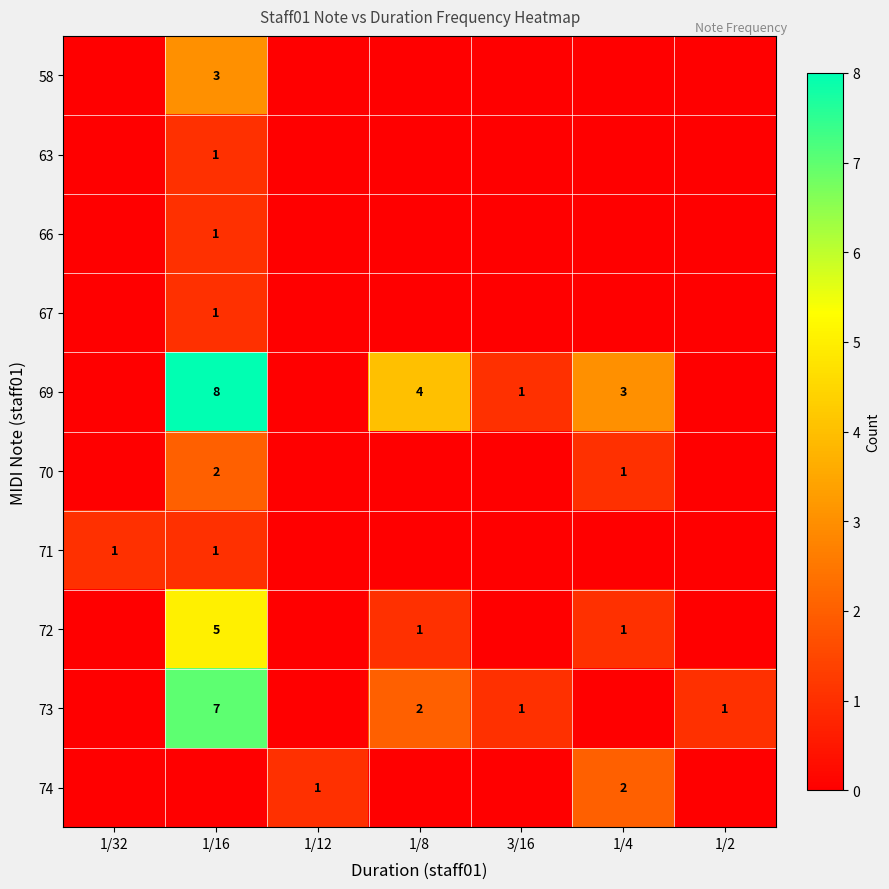

The 70 series shows 0 at 1/4. True or false?

False